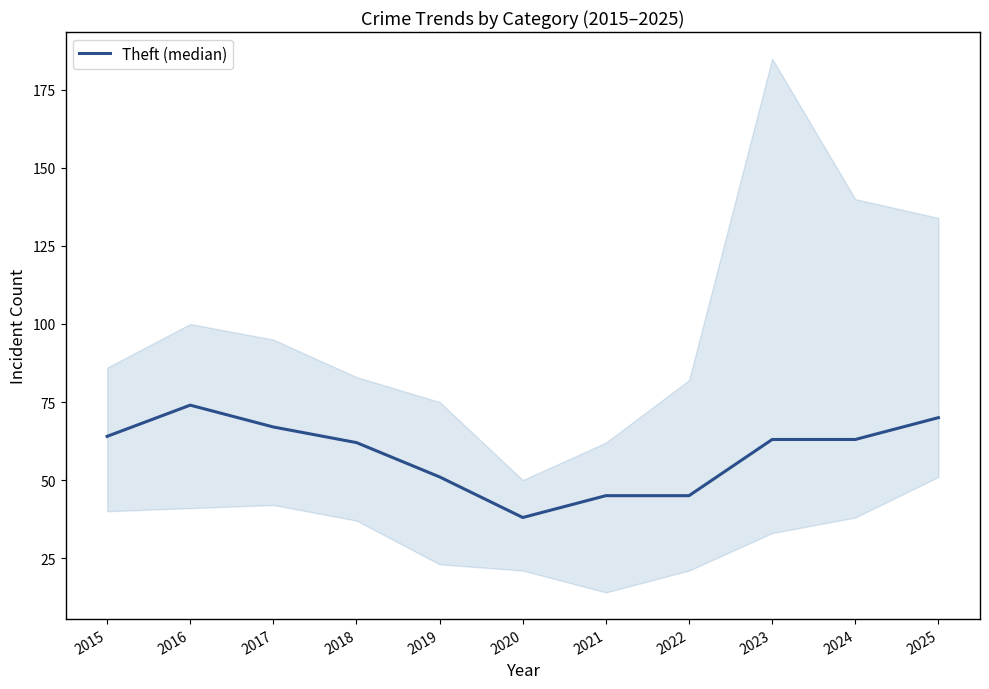

Where does the data first go above 63?

2015